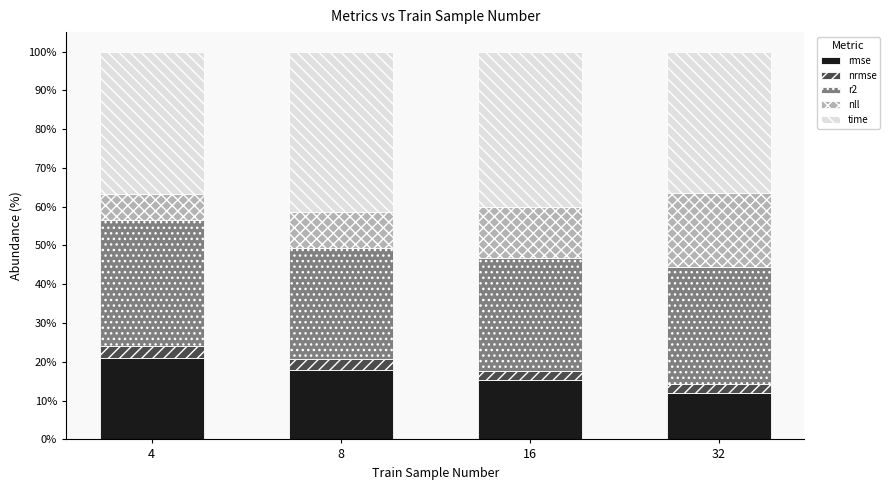

Which category has the highest value in the rmse series?

4